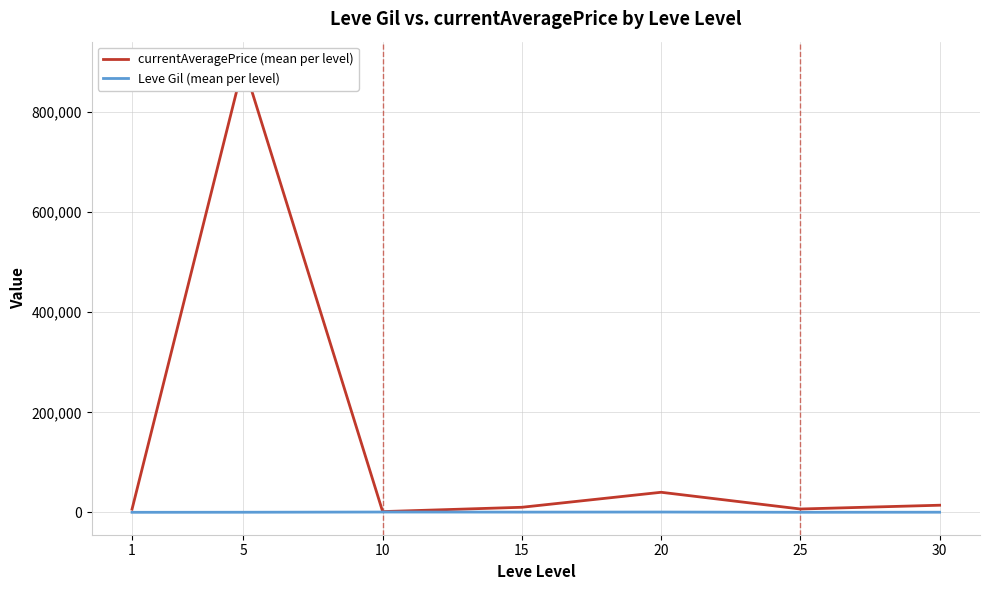

True or false: currentAveragePrice (mean per level) and Leve Gil (mean per level) intersect in this chart.

False